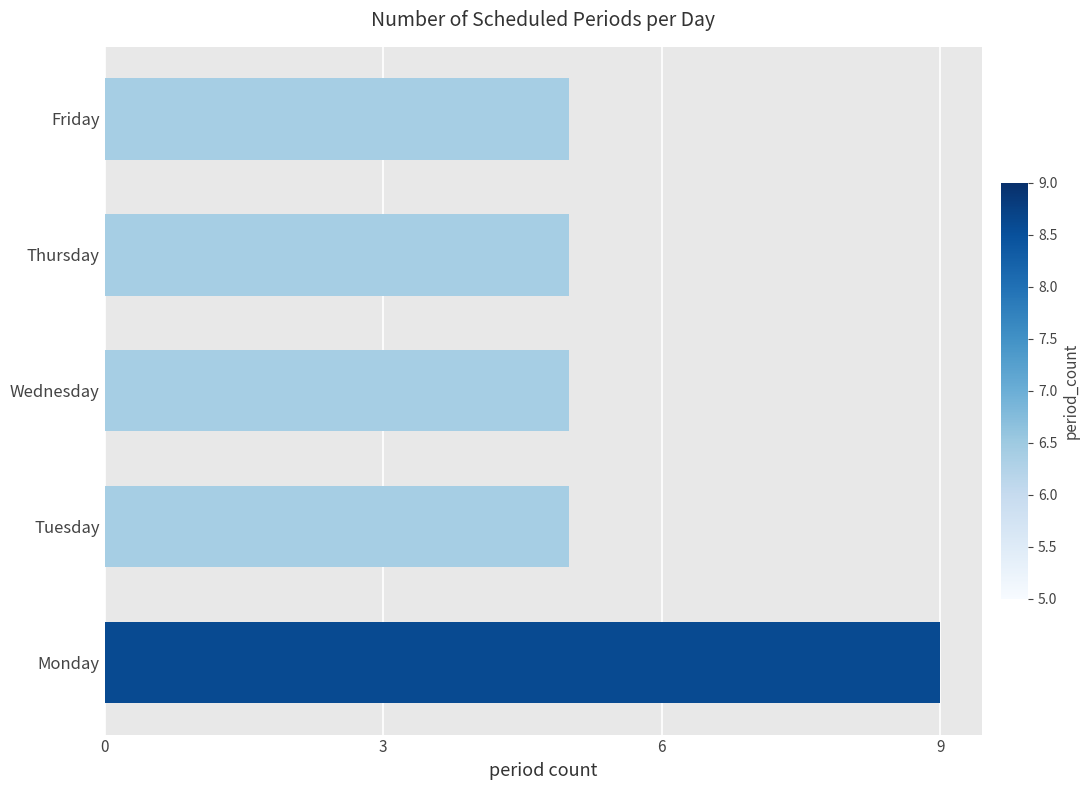

Are the bars horizontal?

Yes